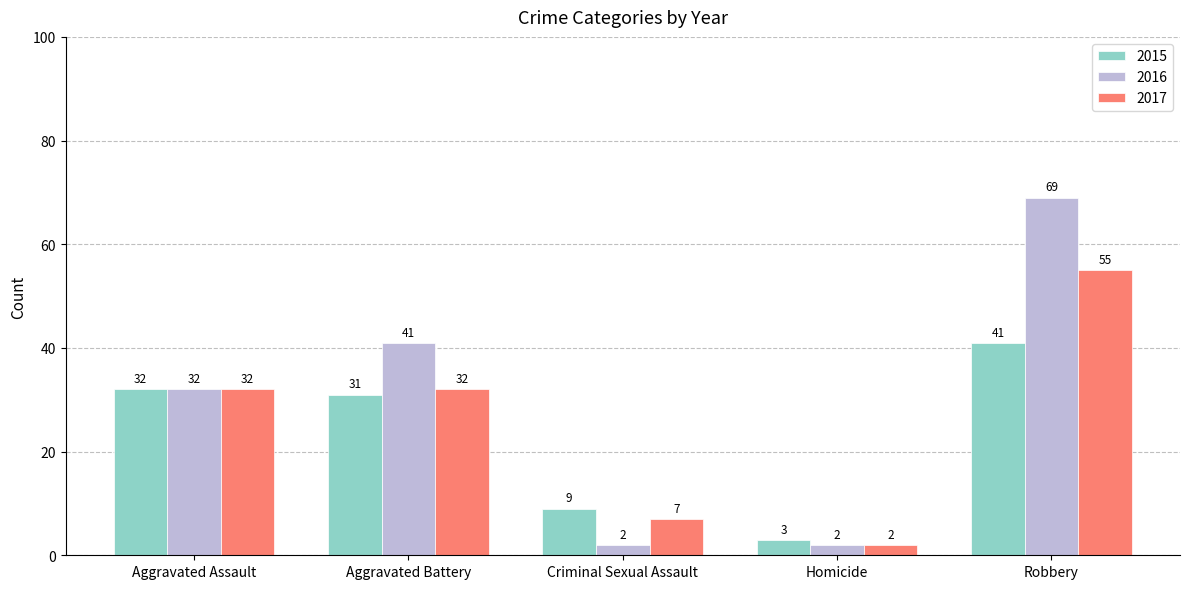

What is the label of the 5th bar from the left?

Robbery